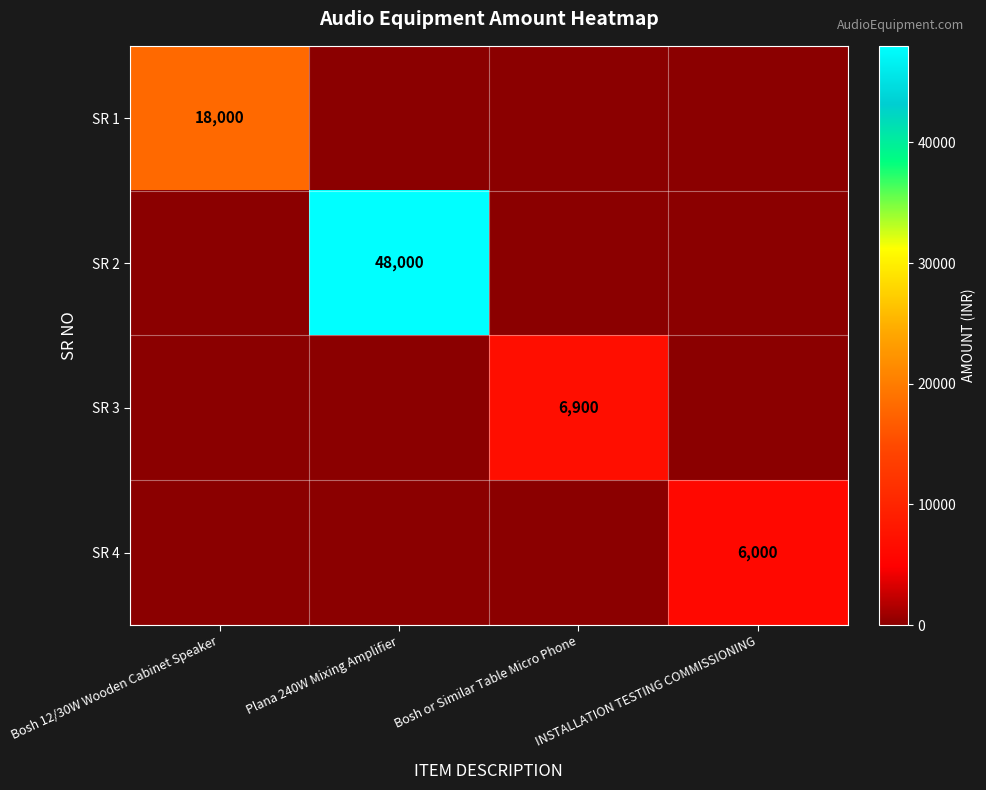

At which category is the sum across all series the highest?

Plana 240W Mixing Amplifier